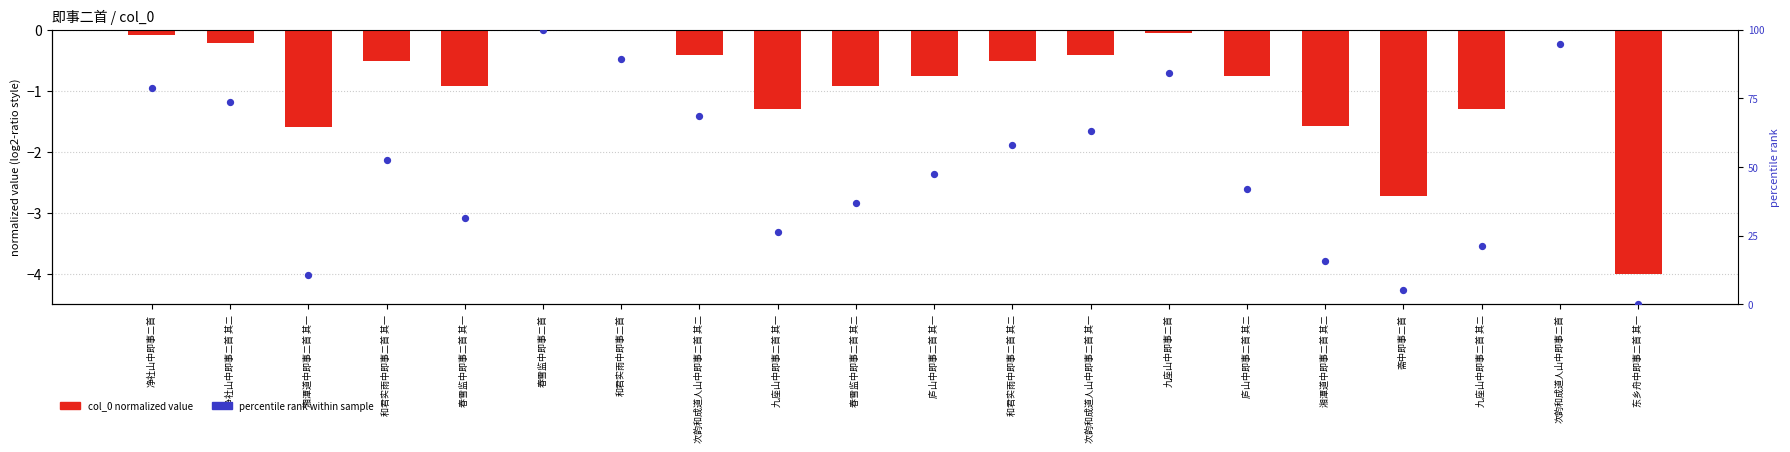

What are all the series names shown in the legend?

col_0 (normalized), percentile rank